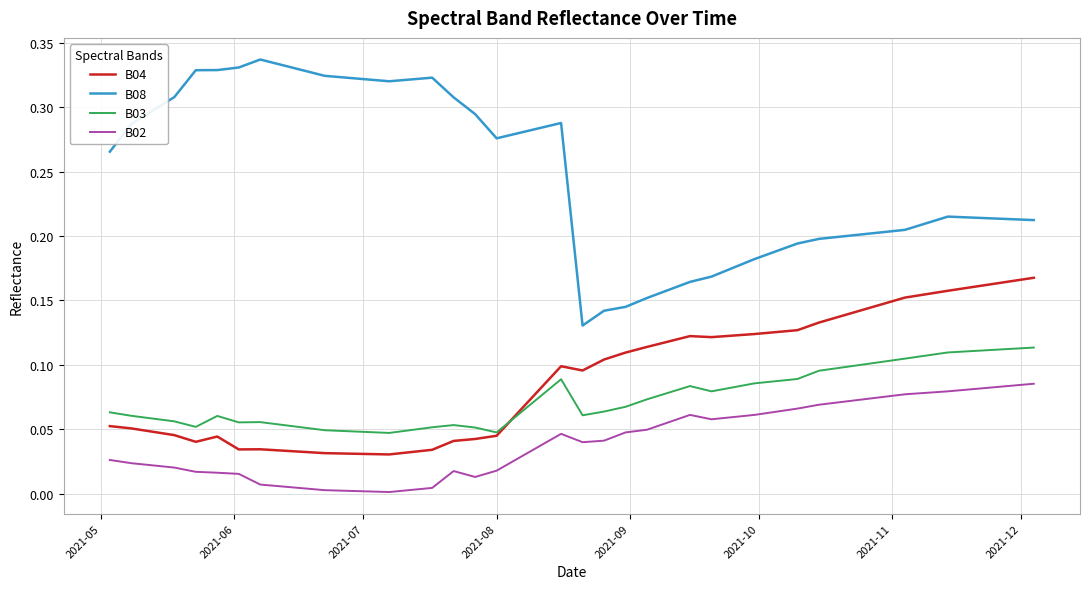

Rank the series by their maximum value, from lowest to highest.

B02, B03, B04, B08